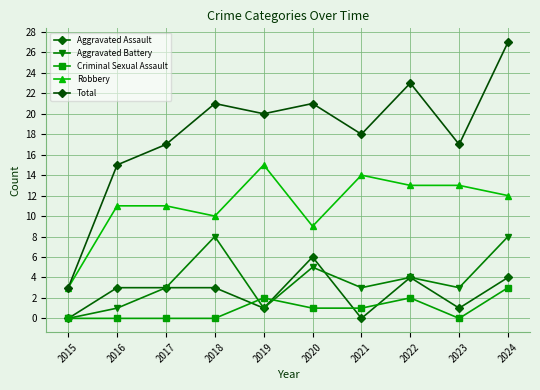

True or false: Aggravated Battery has more than 1 points higher than both neighbors.

True